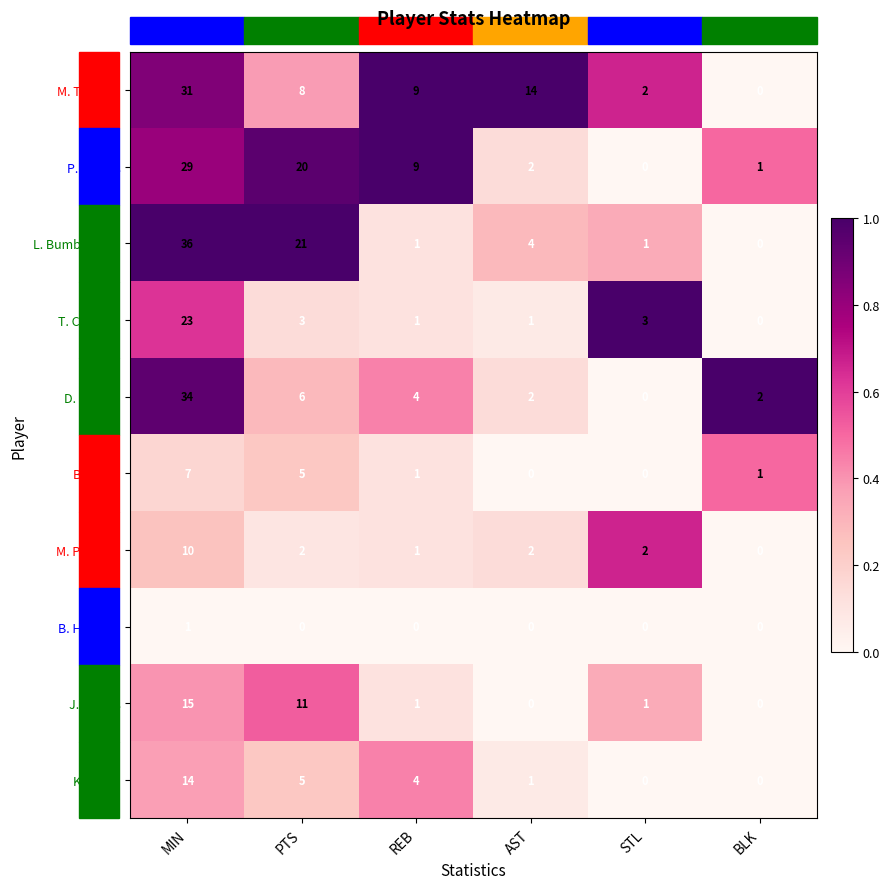

How many series are shown in this chart?

10